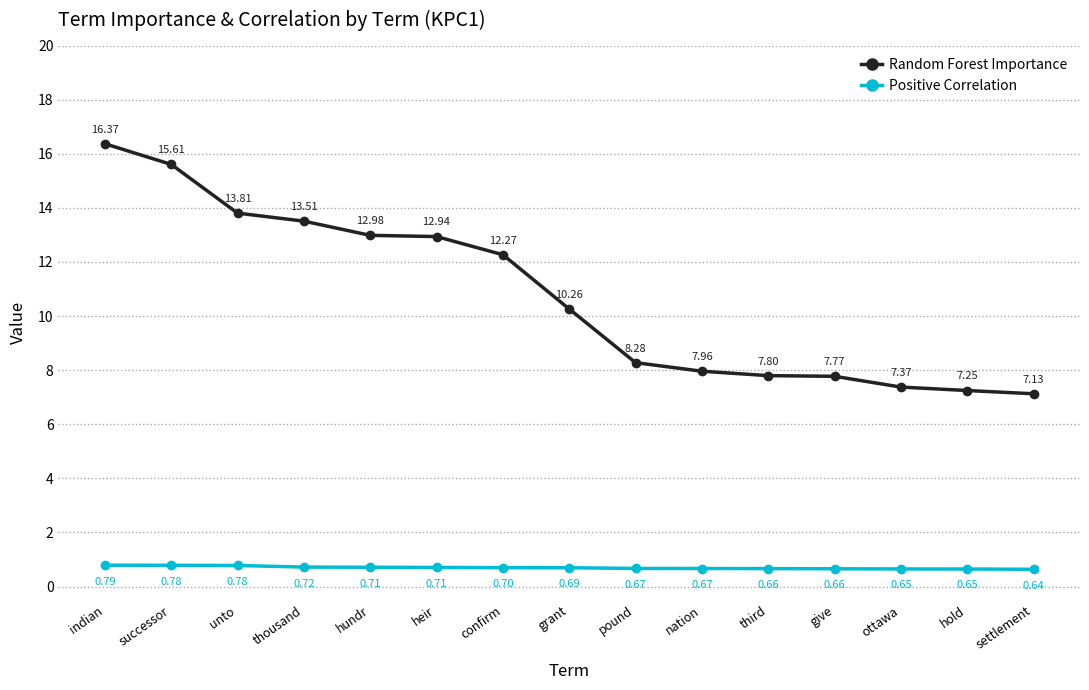

True or false: Random Forest Importance and Positive Correlation intersect in this chart.

False